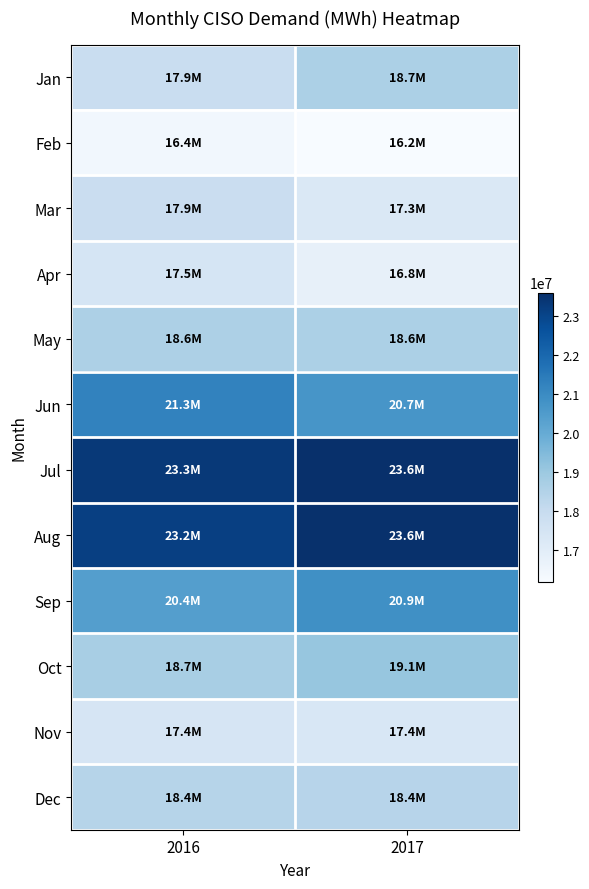

Which series has the largest total across all categories?

Jul